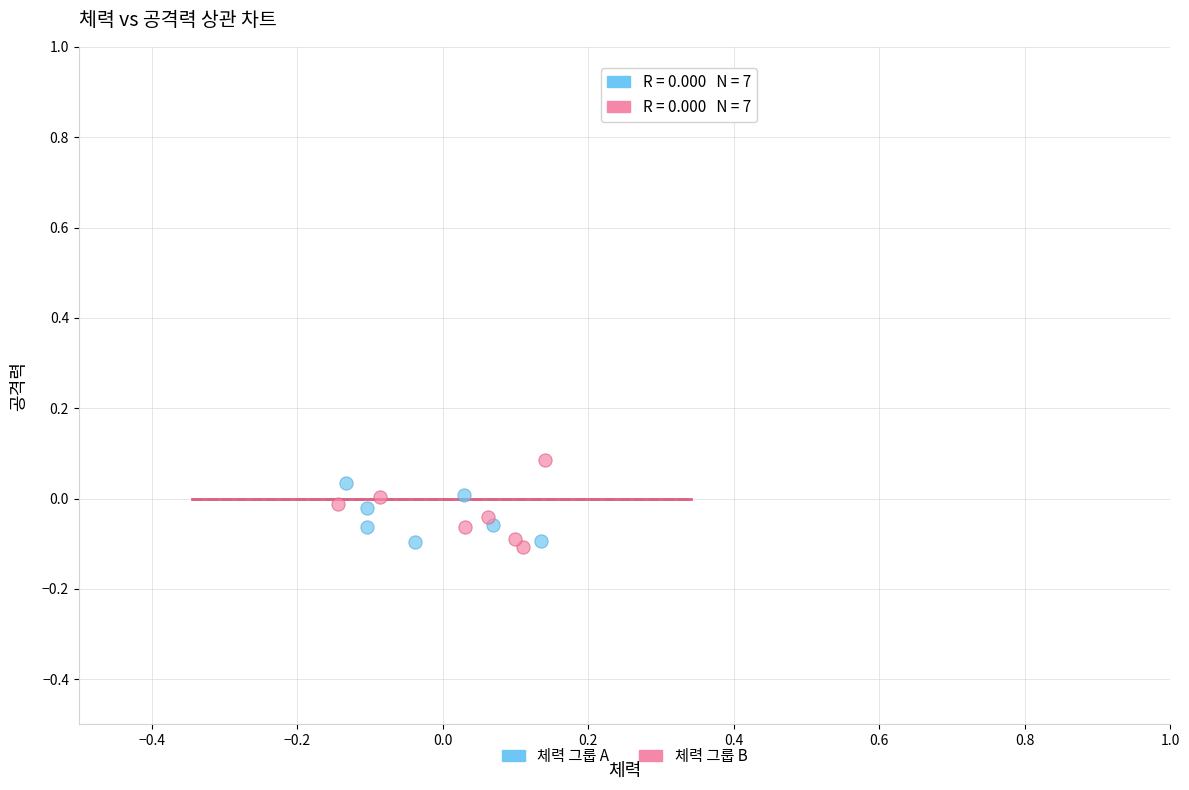

Which series reaches the maximum Y coordinate?

체력 그룹 B